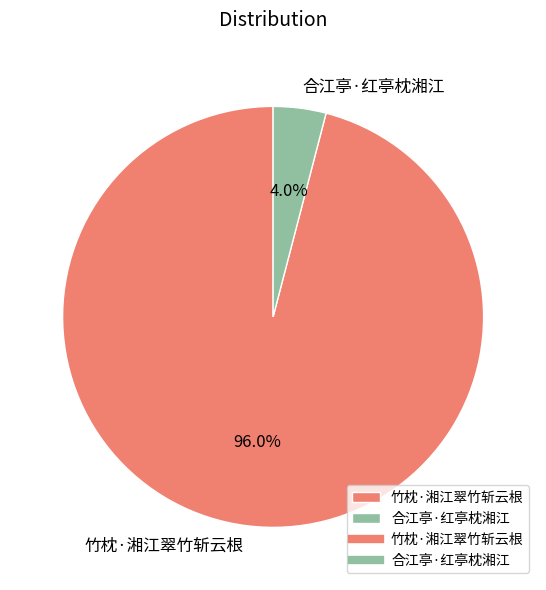

Is 合江亭·红亭枕湘江 the majority of the pie?

No